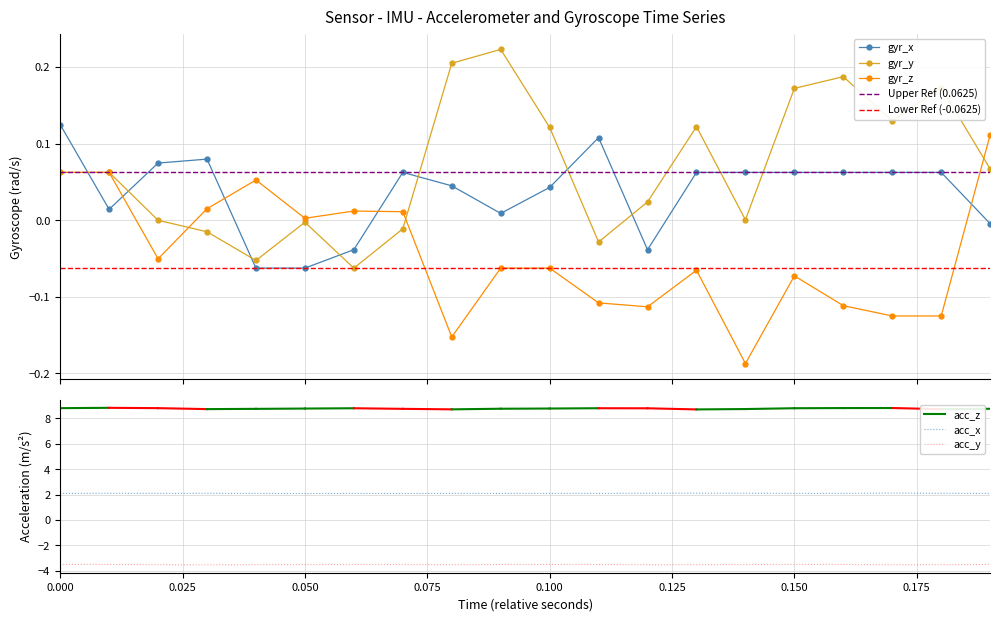

True or false: gyr_z has more than 2 interior local peaks.

True